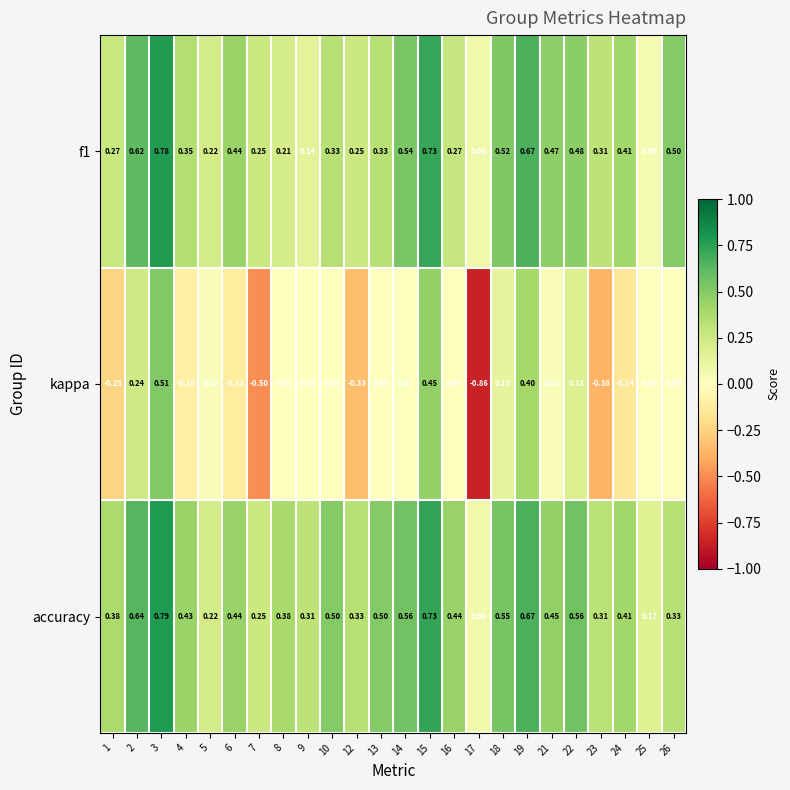

Which series changed the most between 1 and 12?

kappa